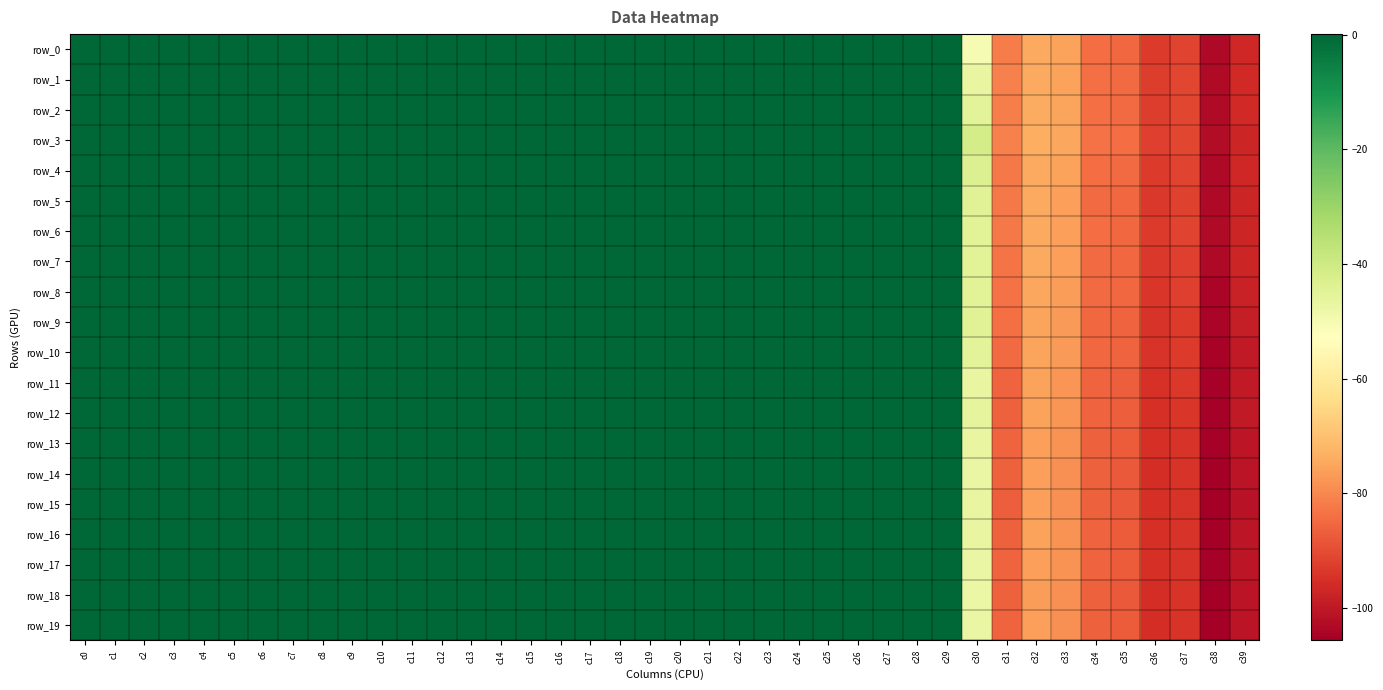

Which series has the largest range (max minus min)?

row_18